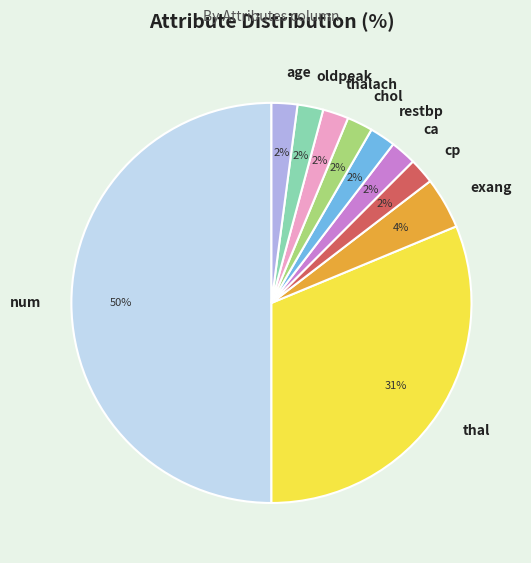

How many slices are in this pie chart?

10